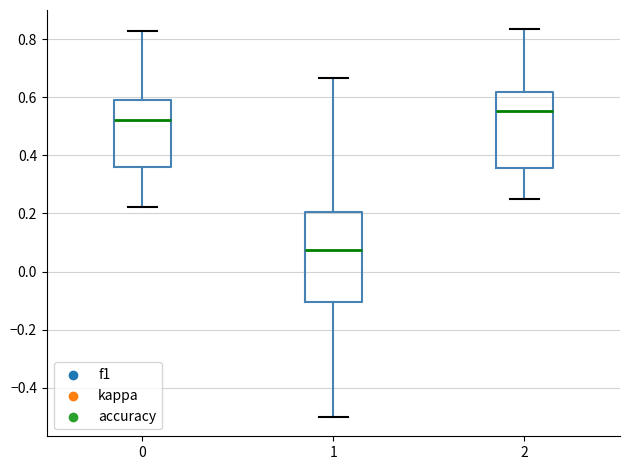

Where is the lower edge of the box at x = 2 on the y-axis? The values are not printed on the chart, so give them approximately, as read against the axis.

0.36